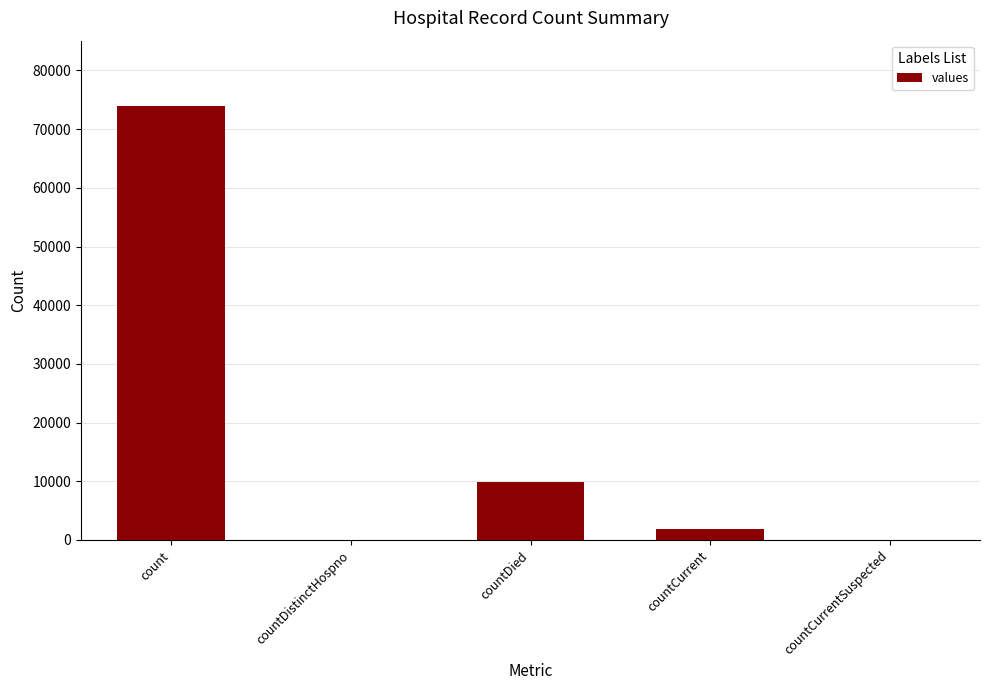

At which category does the chart reach its peak across all series?

count